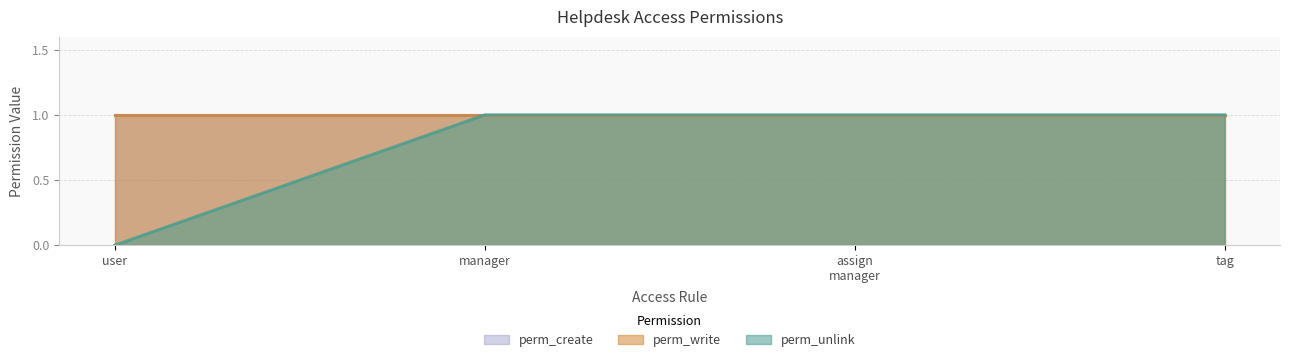

True or false: perm_write and perm_create cross at least once.

False